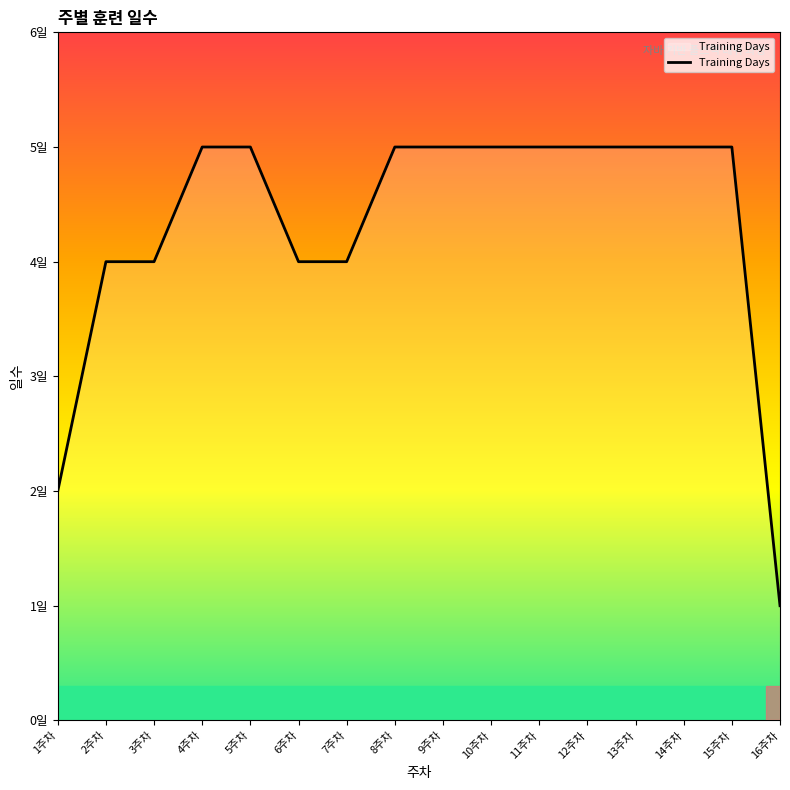

Does the chart have visible grid lines?

No